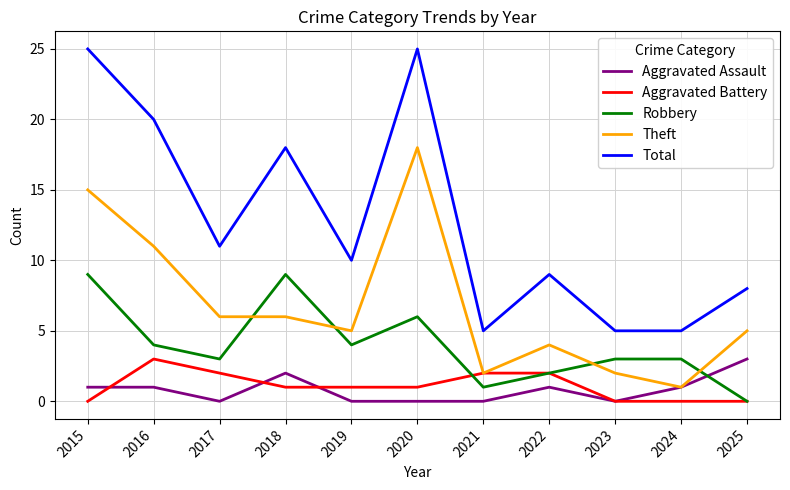

Count the Robbery values in the range 2 to 6.

7